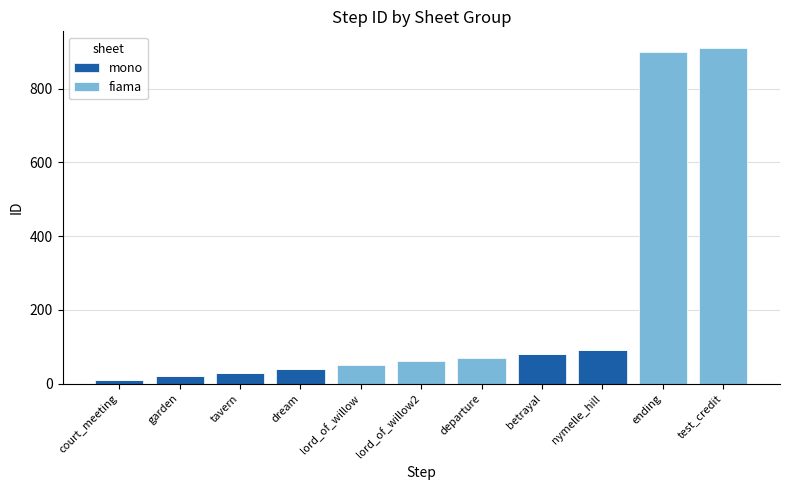

Reading left to right, what are the values for mono?

court_meeting=10	garden=20	tavern=30	dream=40	lord_of_willow=0	lord_of_willow2=0	departure=0	betrayal=80	nymelle_hill=90	ending=0	test_credit=0